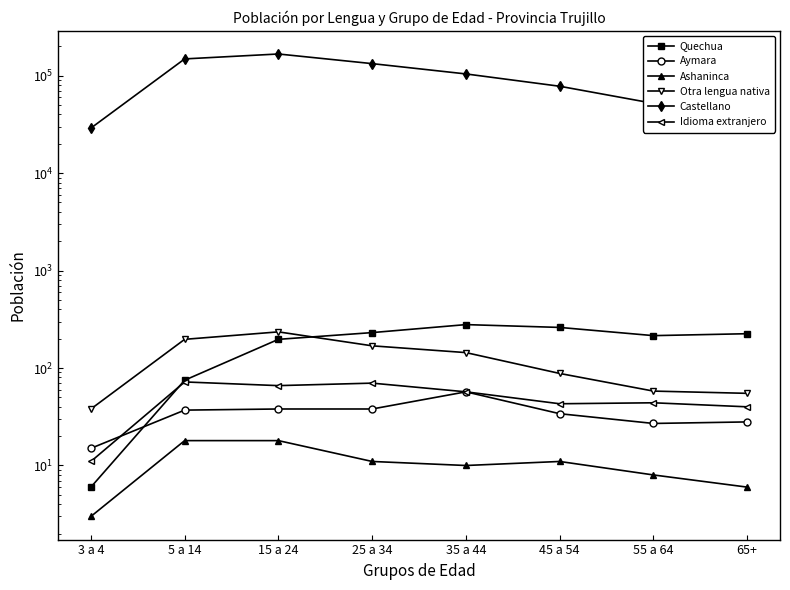

How many values in the Castellano series exceed 104131?

3